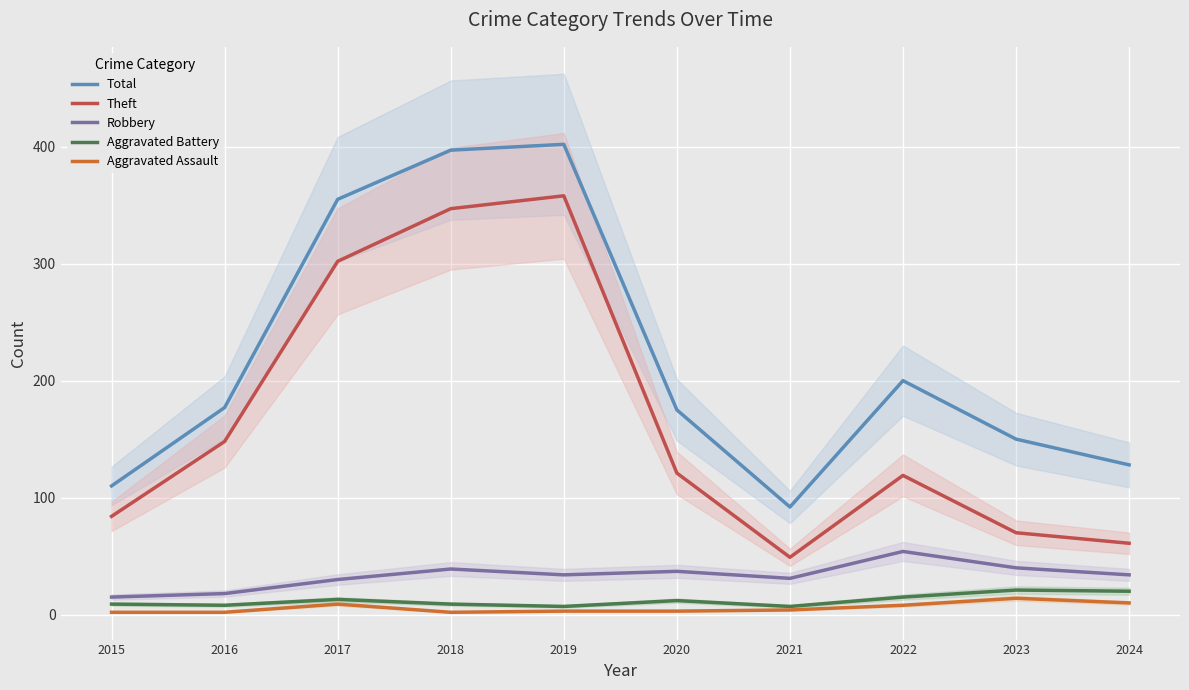

Reading right to left, extract all data points from this chart.

Total: 2024=128	2023=150	2022=200	2021=92	2020=175	2019=402	2018=397	2017=355	2016=177	2015=110
Theft: 2024=61	2023=70	2022=119	2021=49	2020=121	2019=358	2018=347	2017=302	2016=148	2015=84
Robbery: 2024=34	2023=40	2022=54	2021=31	2020=37	2019=34	2018=39	2017=30	2016=18	2015=15
Aggravated Battery: 2024=20	2023=21	2022=15	2021=7	2020=12	2019=7	2018=9	2017=13	2016=8	2015=9
Aggravated Assault: 2024=10	2023=14	2022=8	2021=4	2020=3	2019=3	2018=2	2017=9	2016=2	2015=2